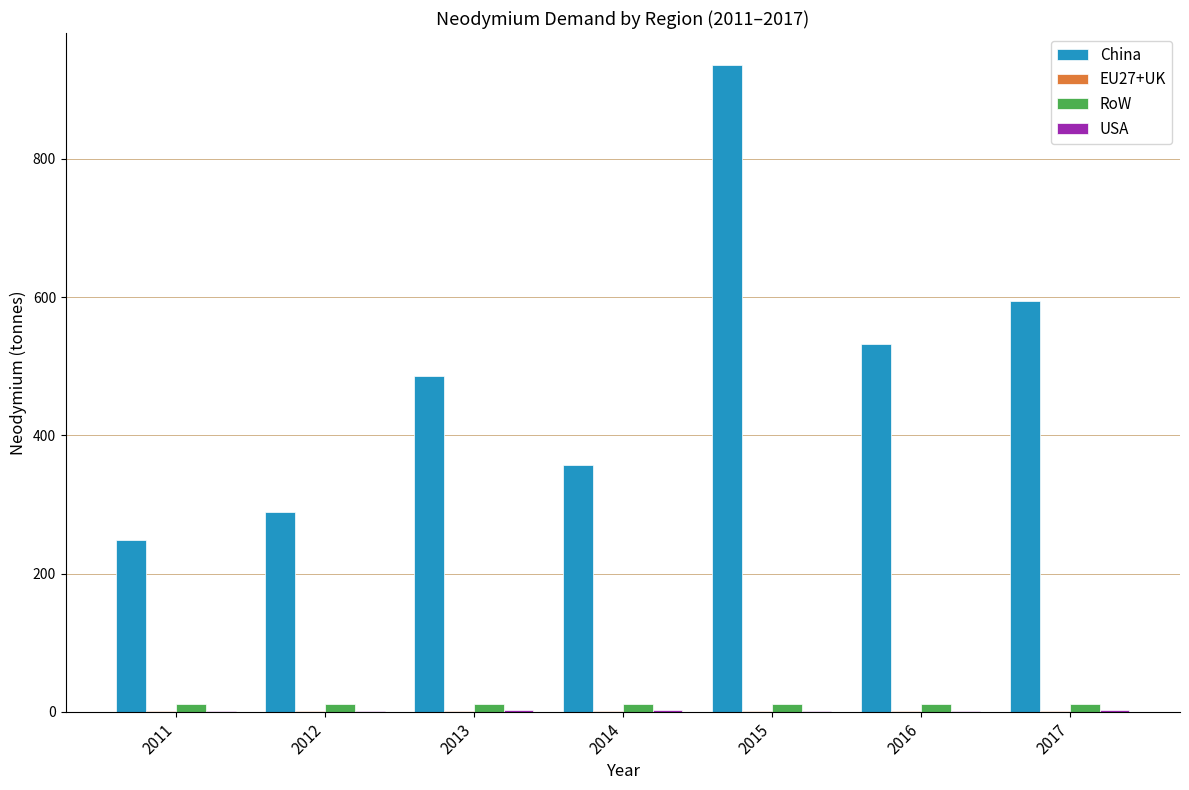

What is the greatest value displayed?

935.2